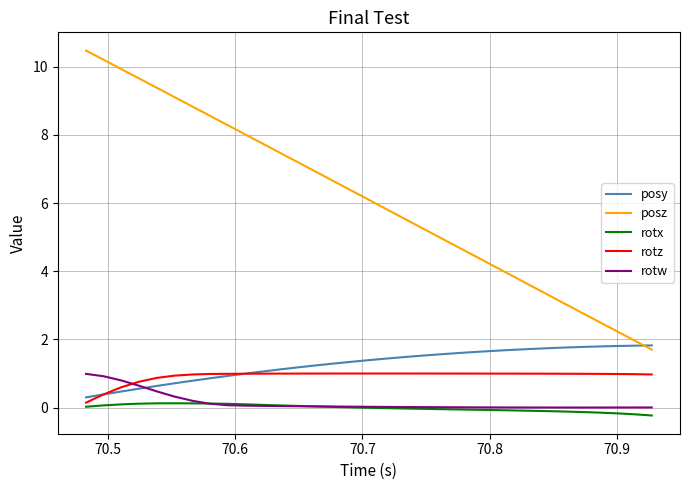

True or false: rotz and posz cross at least once.

False